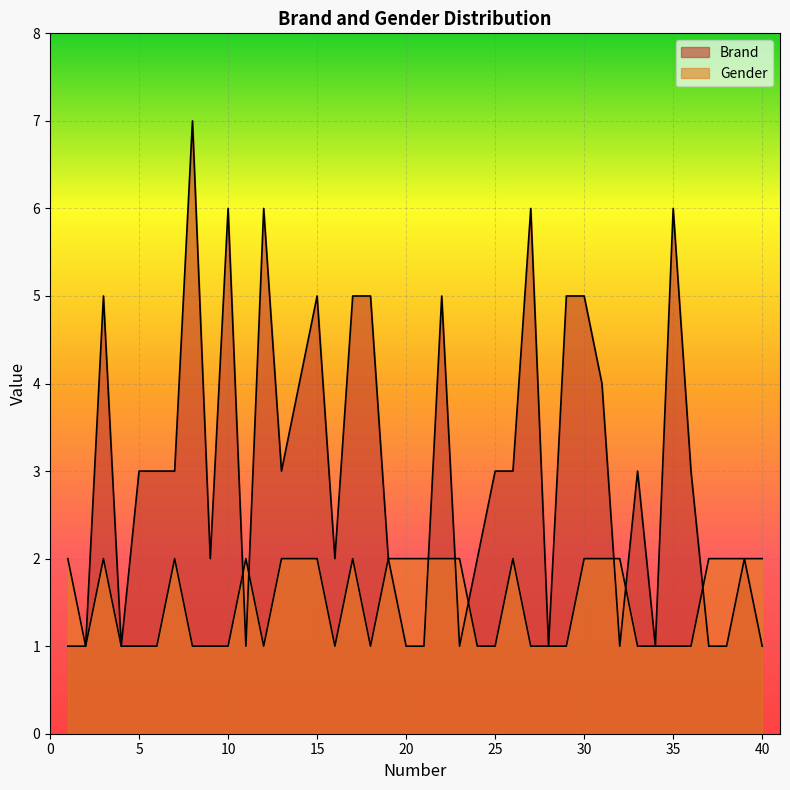

True or false: Gender has a value of 1 at 8.

True